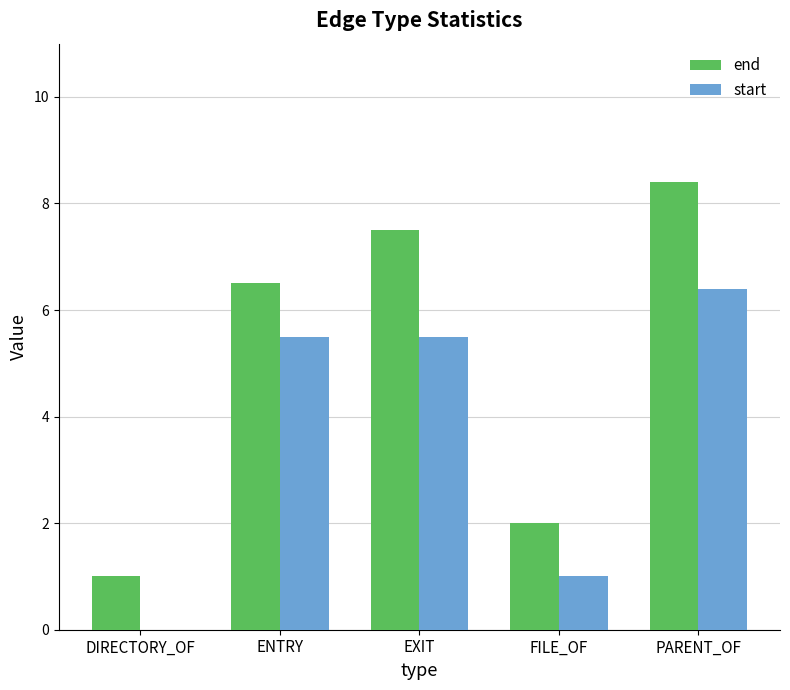

How many groups of bars are there?

5